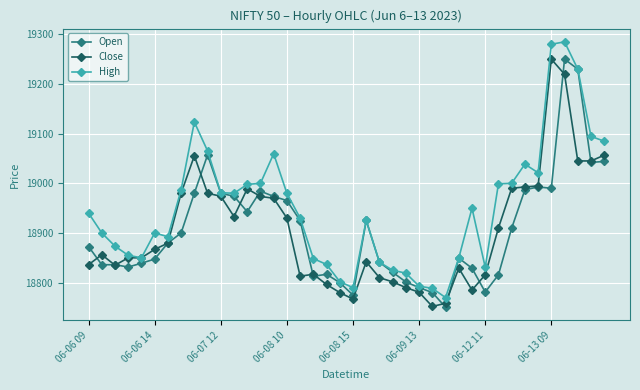

What is the minimum value for Open?

18750.6